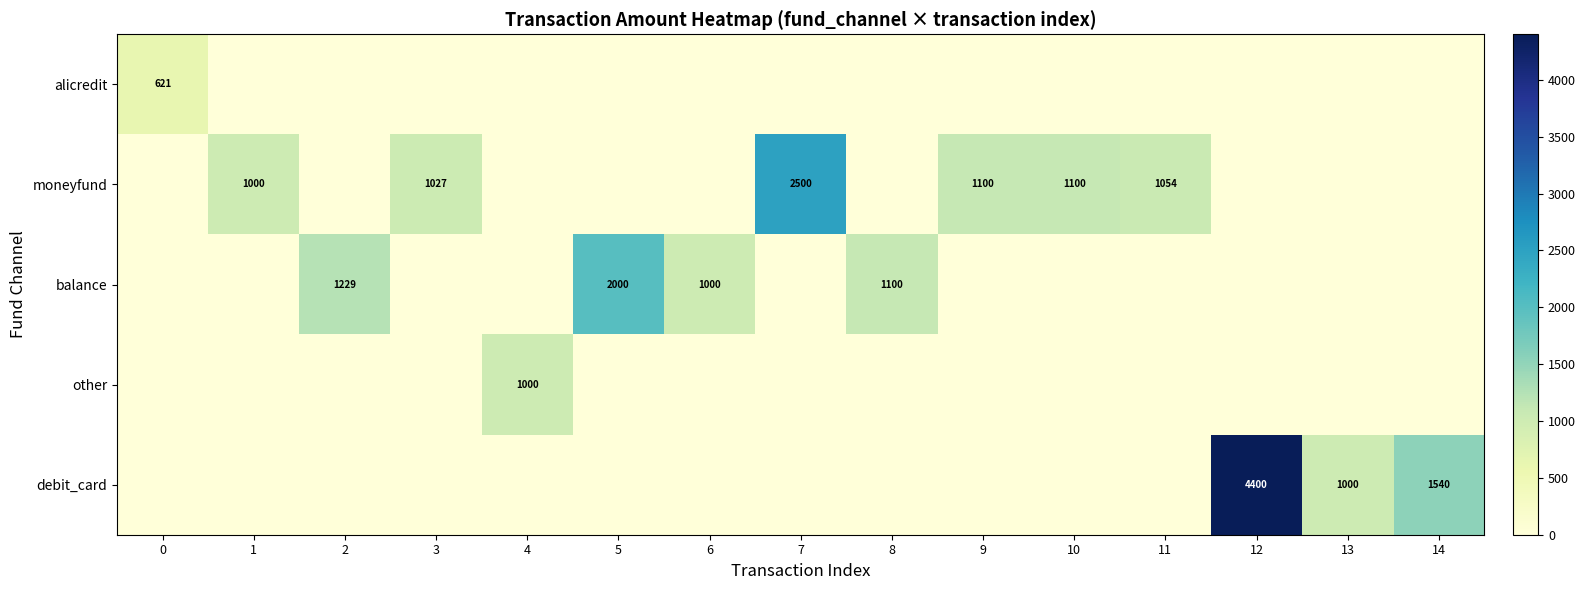

Is it true that moneyfund equals 1434 at 3?

False